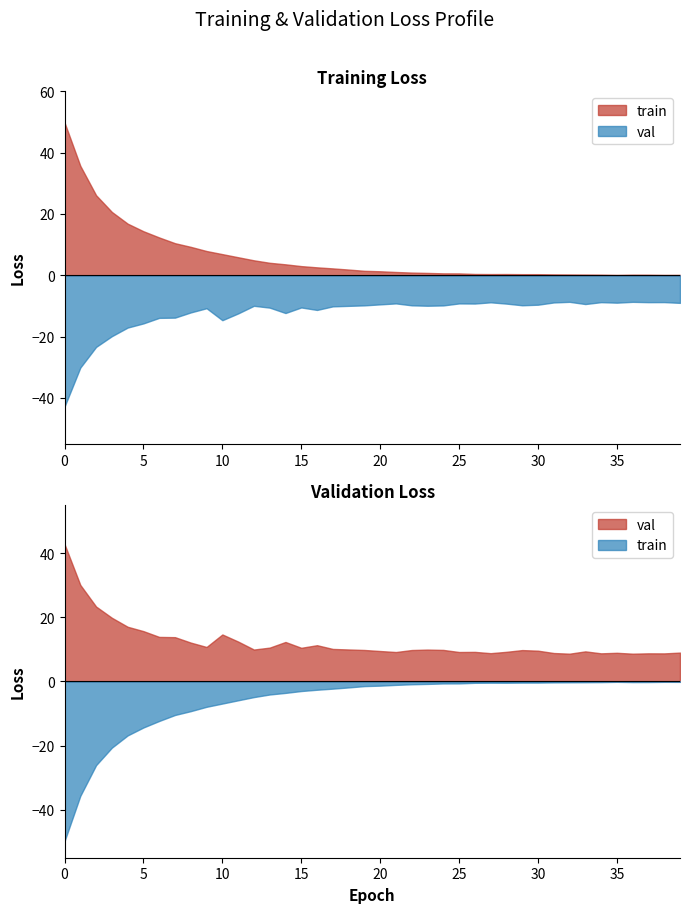

Between 14 and 39, which is larger?

14